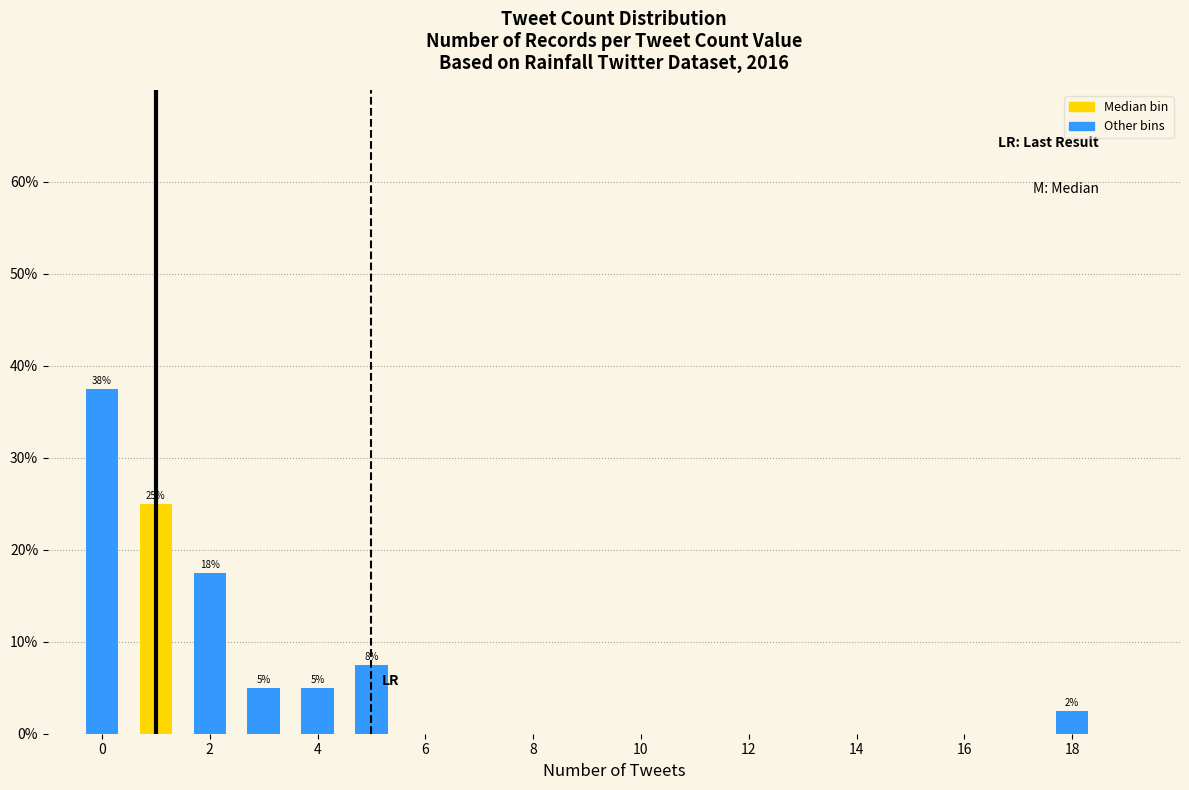

How many values in the LR: Last Result series are below 1?

1